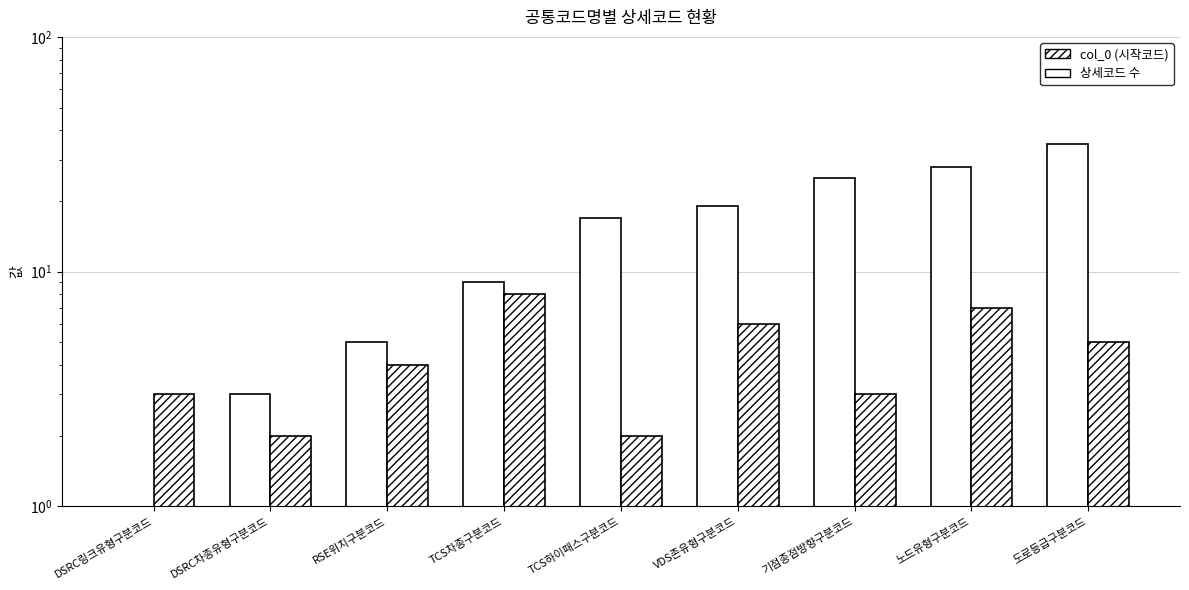

Reading left to right, what are all the values shown in this chart?

col_0: 0	3	5	9	17	19	25	28	35
상세코드: 3	2	4	8	2	6	3	7	5